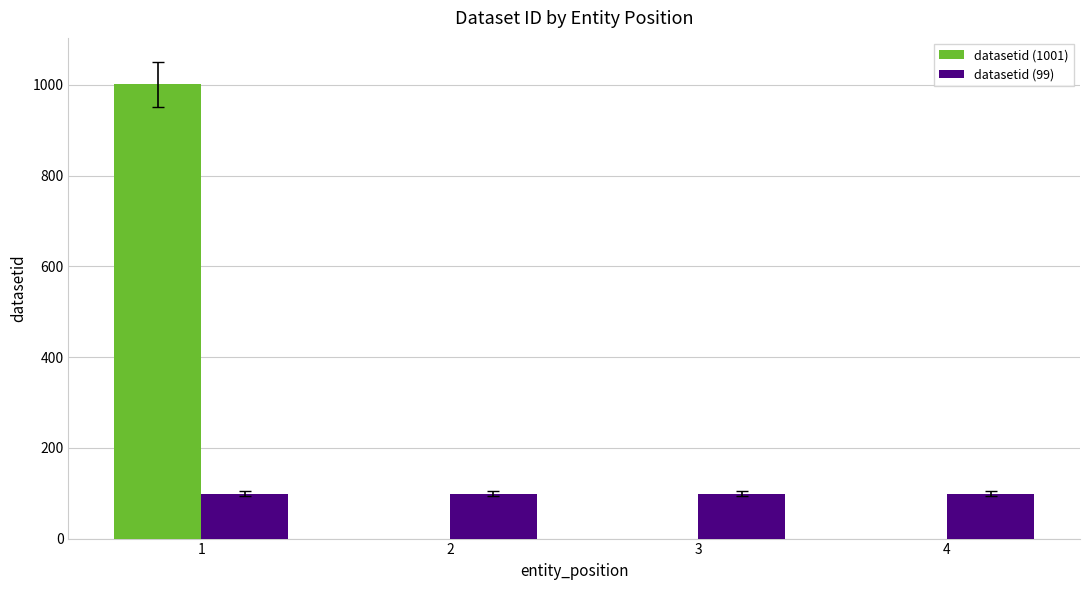

At which category does the chart reach its peak across all series?

1